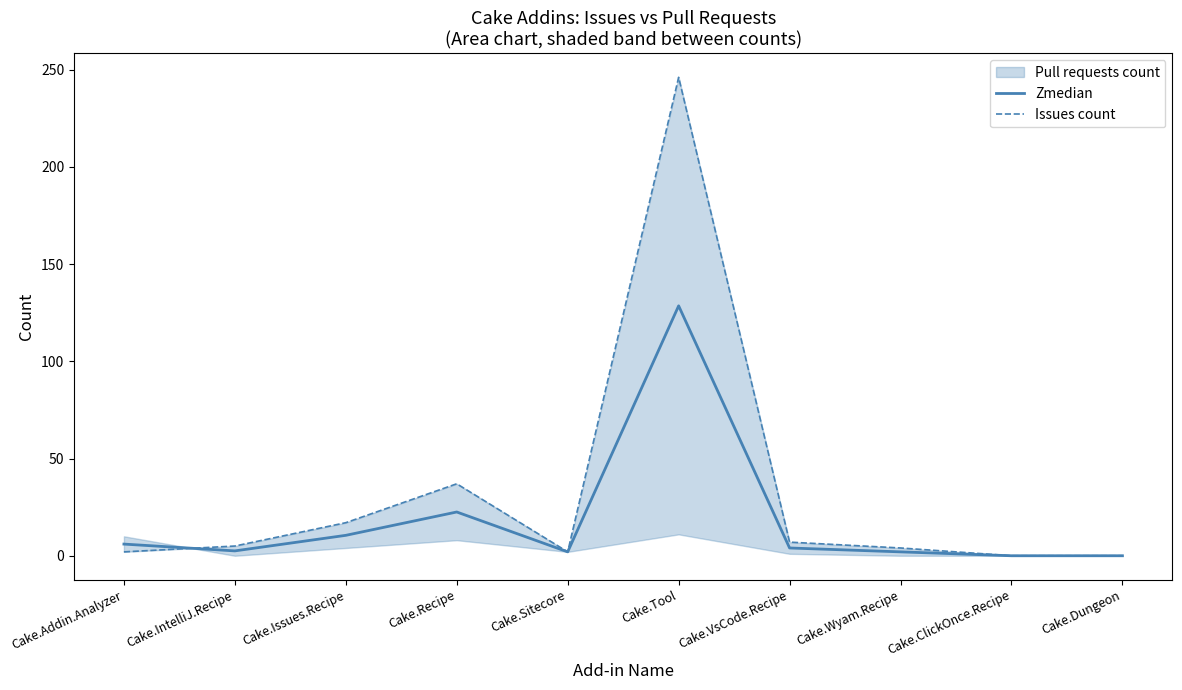

The Issues count series shows 17.0 at Cake.Issues.Recipe. True or false?

True